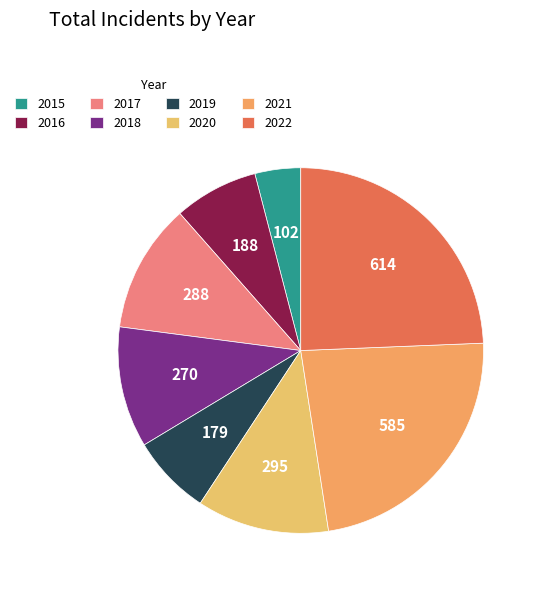

Which slice is the smallest?

2015